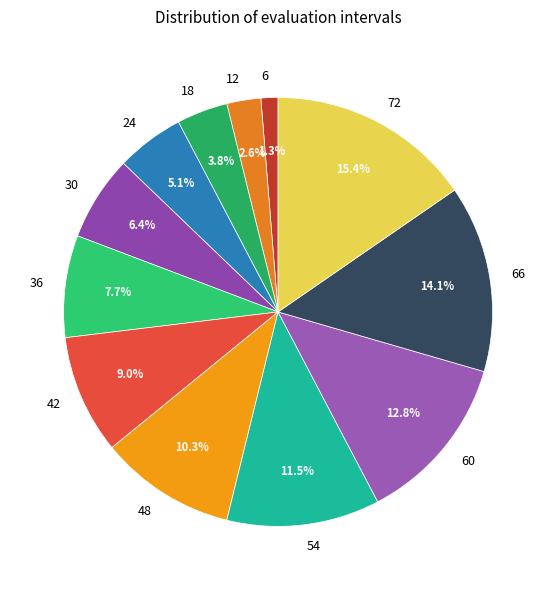

Rank the categories by value from lowest to highest.

6, 12, 18, 24, 30, 36, 42, 48, 54, 60, 66, 72